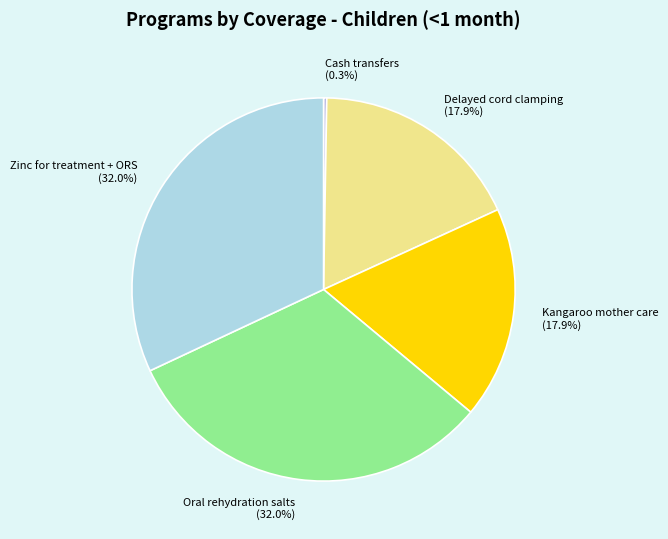

Is Delayed cord clamping (17.9%) the majority of the pie?

No